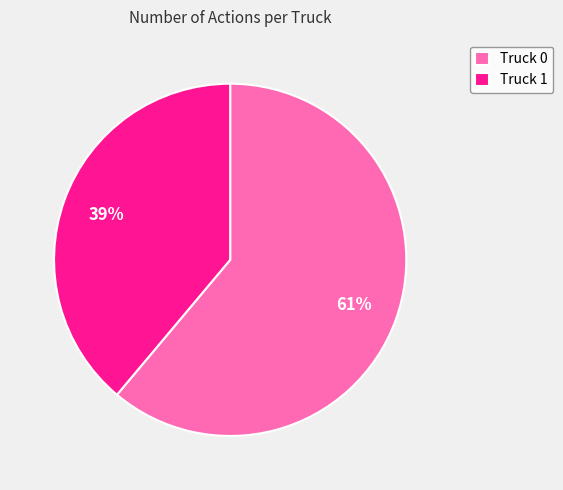

What is the largest slice in the pie chart?

Truck 0